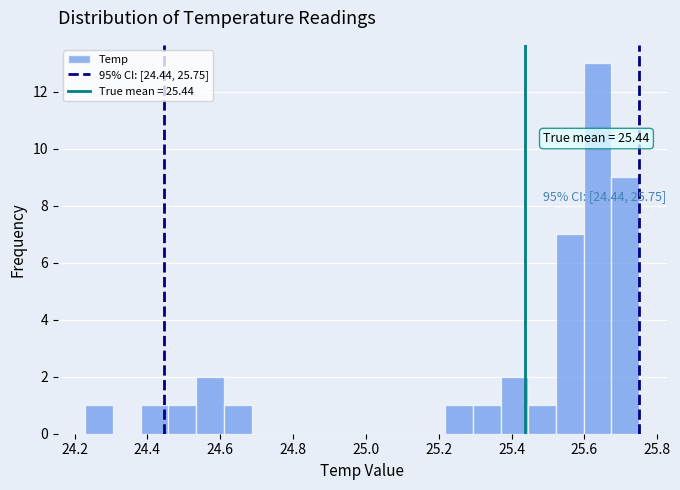

Around what value on the x-axis is the tallest bar? Give the approximate position of its centre, as read against the axis.

25.64